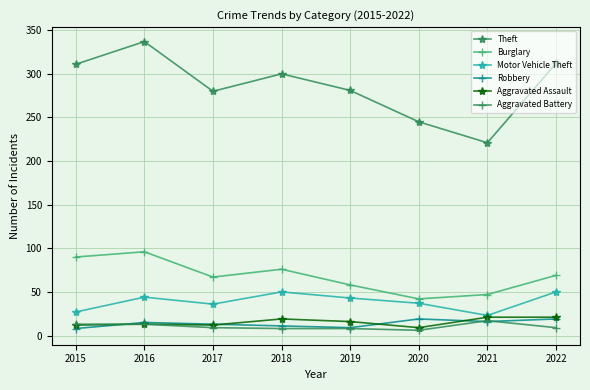

What is the total value across all series at 2016?

518